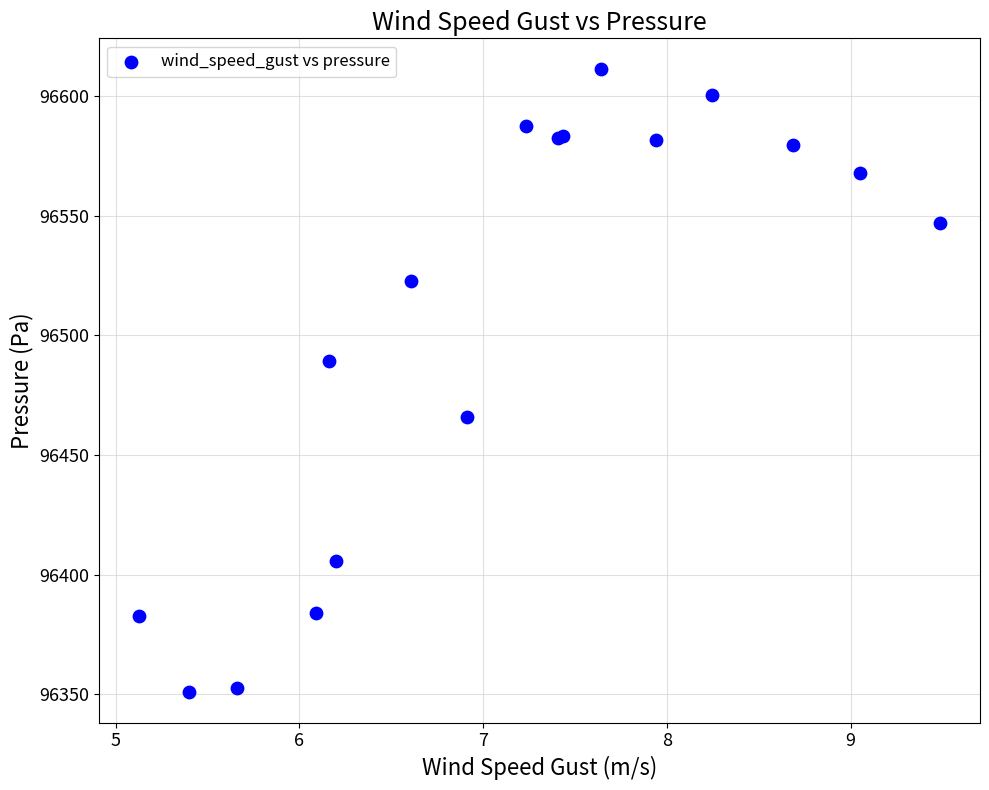

What Y value in the scatter plot is closest to 96481?

96489.4